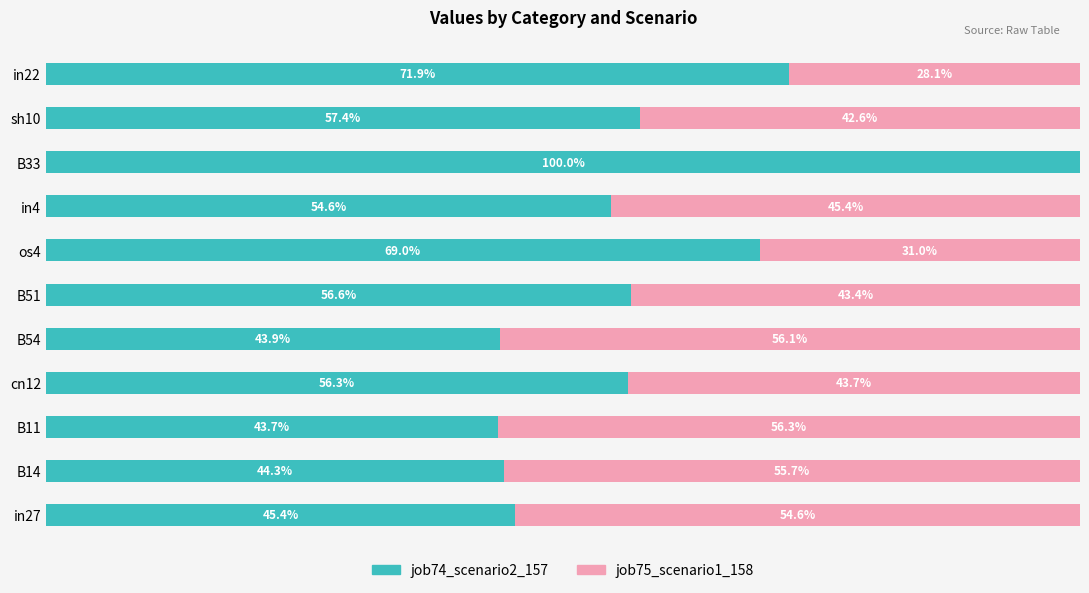

Which category has the highest value in the job74_scenario2_157 series?

B33